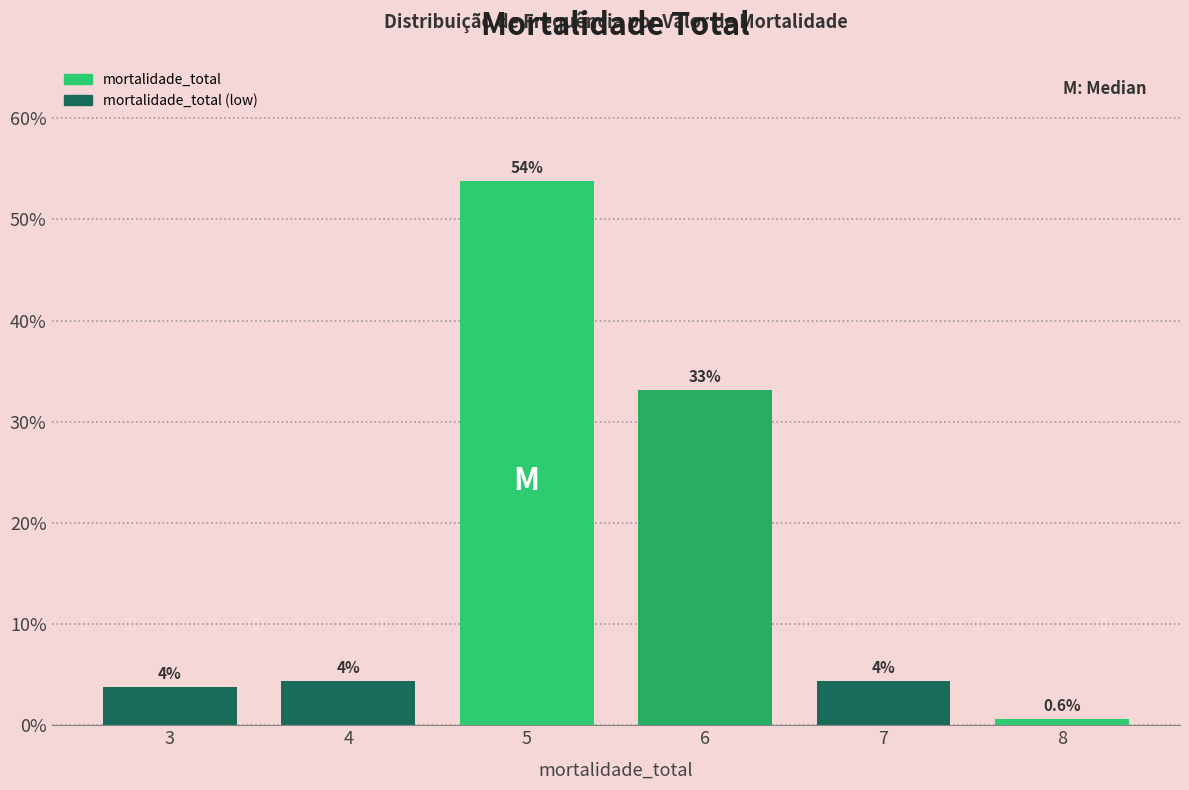

Which label corresponds to the largest value in the chart?

5